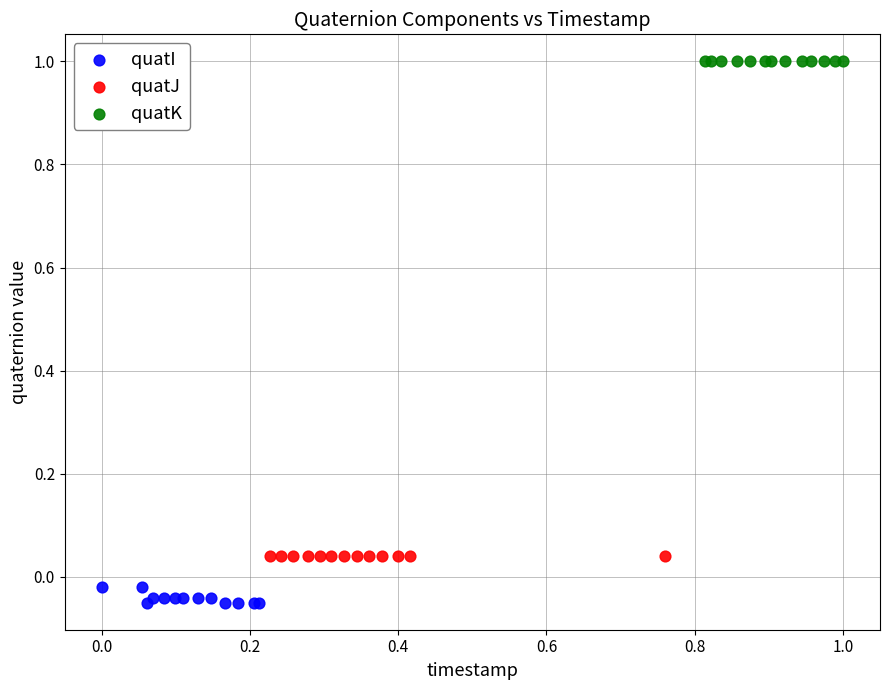

Which series contains the lowest Y value?

quatI